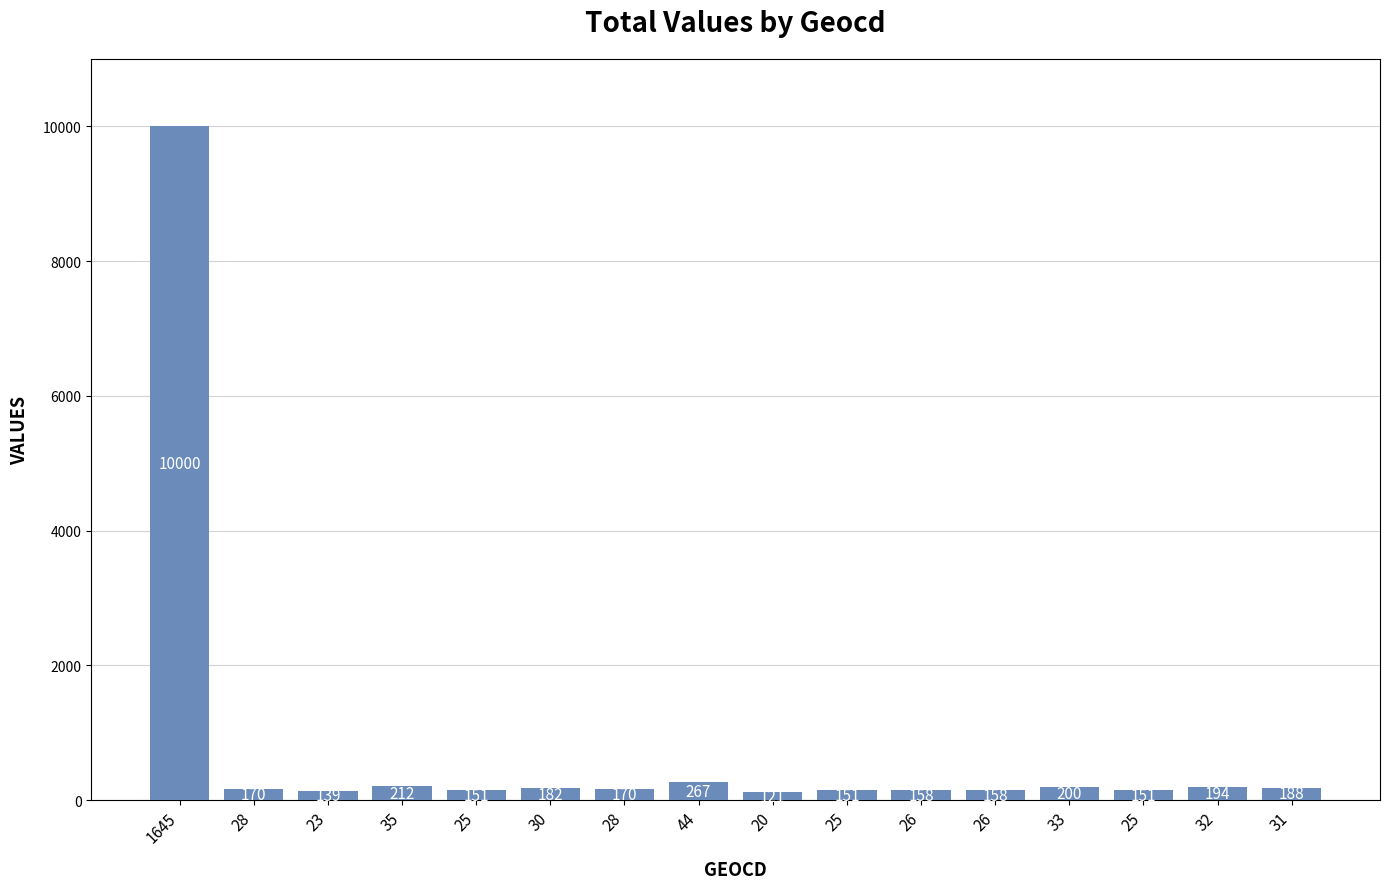

The chart shows a value of 151 at 25. True or false?

True